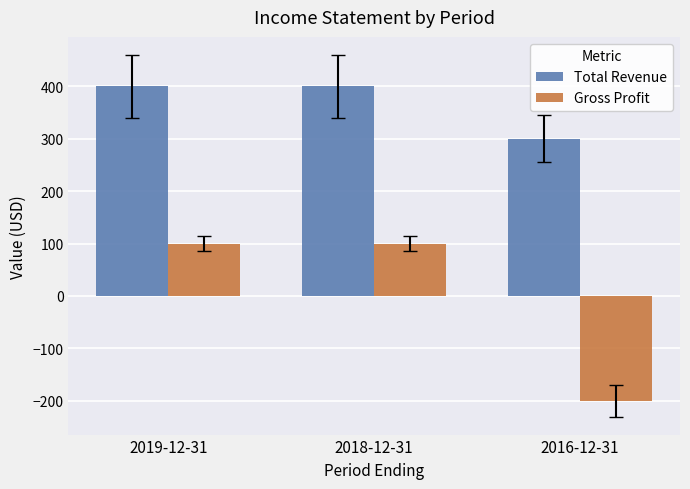

Reading right to left, what are all the values shown in this chart?

Total Revenue: 2016-12-31=300	2018-12-31=400	2019-12-31=400
Gross Profit: 2016-12-31=-200	2018-12-31=100	2019-12-31=100